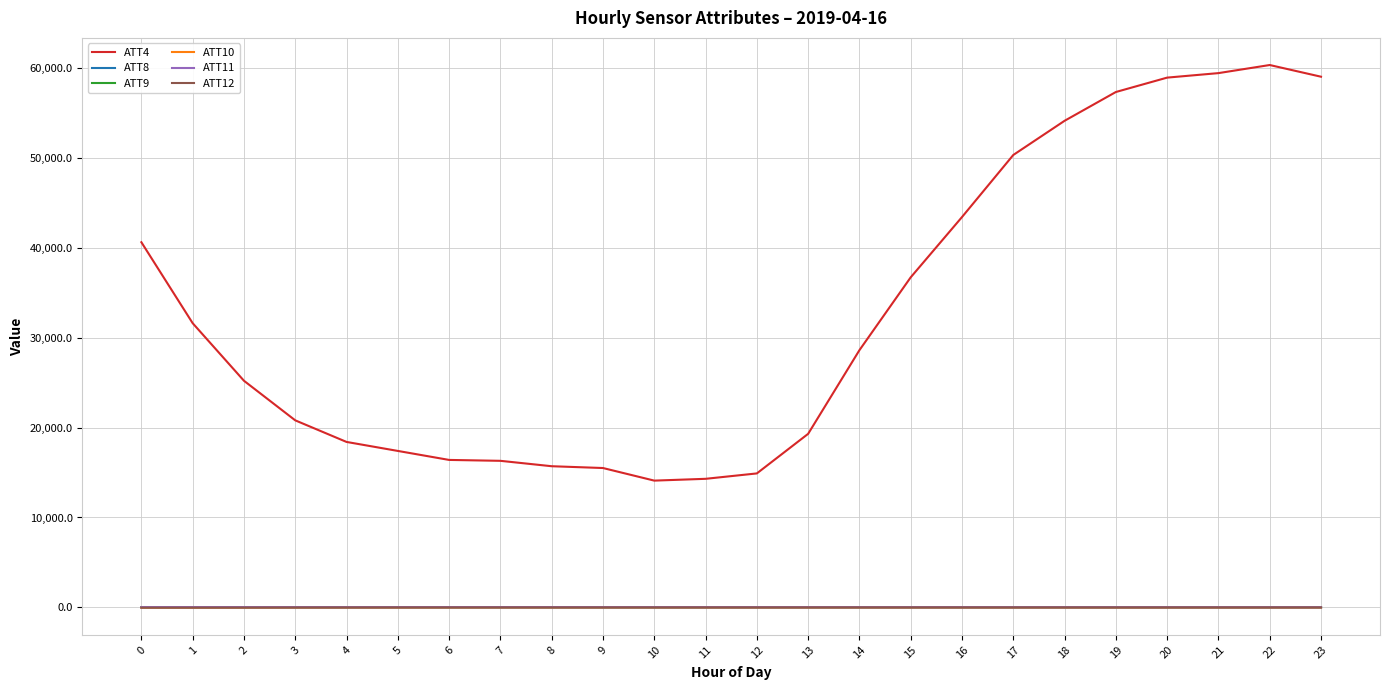

True or false: ATT9 has more than 2 points higher than both neighbors.

True